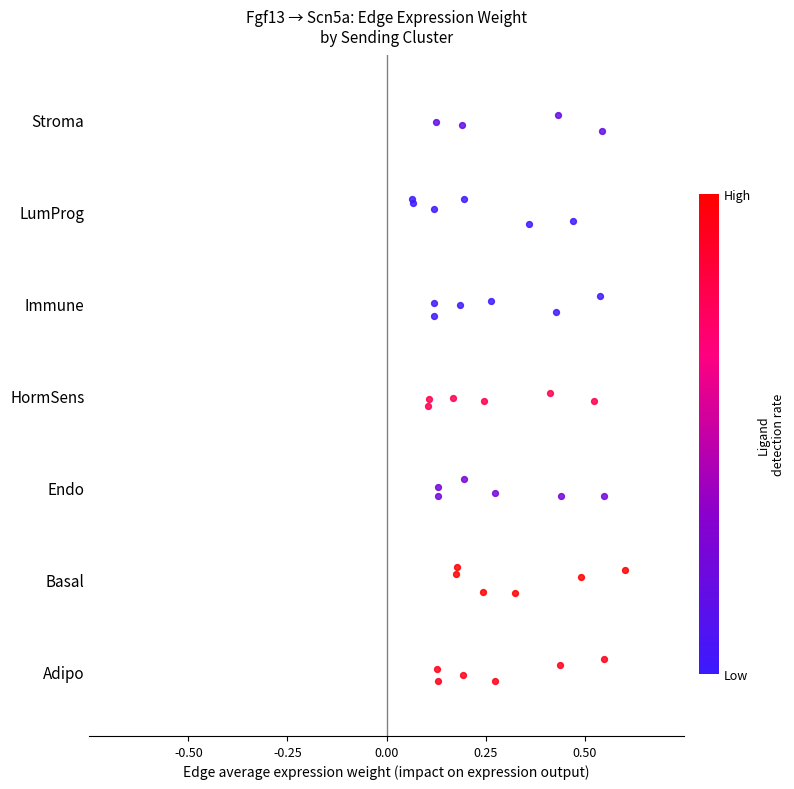

Which has a higher value, 0.25 or 0.50?

0.25